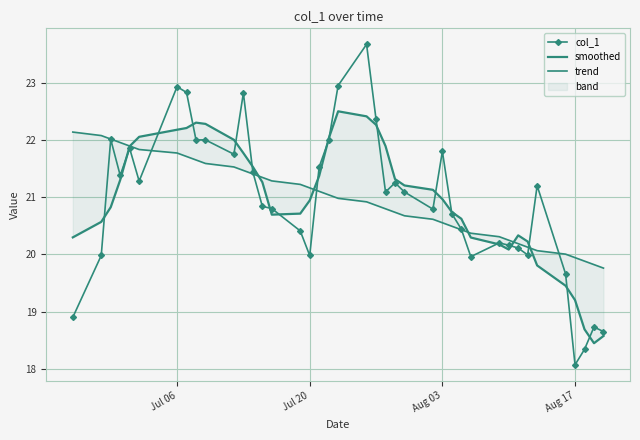

Reading right to left, transcribe all the data shown in this chart.

col_1: 18.6	18.7	18.3	18.1	19.7	21.2	20.0	20.1	20.2	20.2	20.0	20.4	20.7	21.8	20.8	21.1	21.2	21.1	22.4	23.7	23.0	22.0	21.5	20.0	20.4	20.8	20.8	21.4	22.8	21.8	22.0	22.0	22.8	22.9	21.3	21.9	21.4	22.0	20.0	18.9
smoothed: 18.6	18.4	18.7	19.2	19.5	19.8	20.2	20.3	20.1	20.2	20.3	20.6	20.7	21.0	21.1	21.2	21.3	21.9	22.3	22.4	22.5	22.0	21.4	20.9	20.7	20.7	21.3	21.5	21.8	22.0	22.3	22.3	22.2	22.2	22.1	21.9	21.3	20.8	20.6	20.3
trend: 19.8	19.8	19.9	19.9	20.0	20.1	20.1	20.2	20.2	20.3	20.4	20.4	20.5	20.6	20.6	20.7	20.7	20.8	20.9	20.9	21.0	21.0	21.1	21.2	21.2	21.3	21.3	21.4	21.5	21.5	21.6	21.6	21.7	21.8	21.8	21.9	22.0	22.0	22.1	22.1